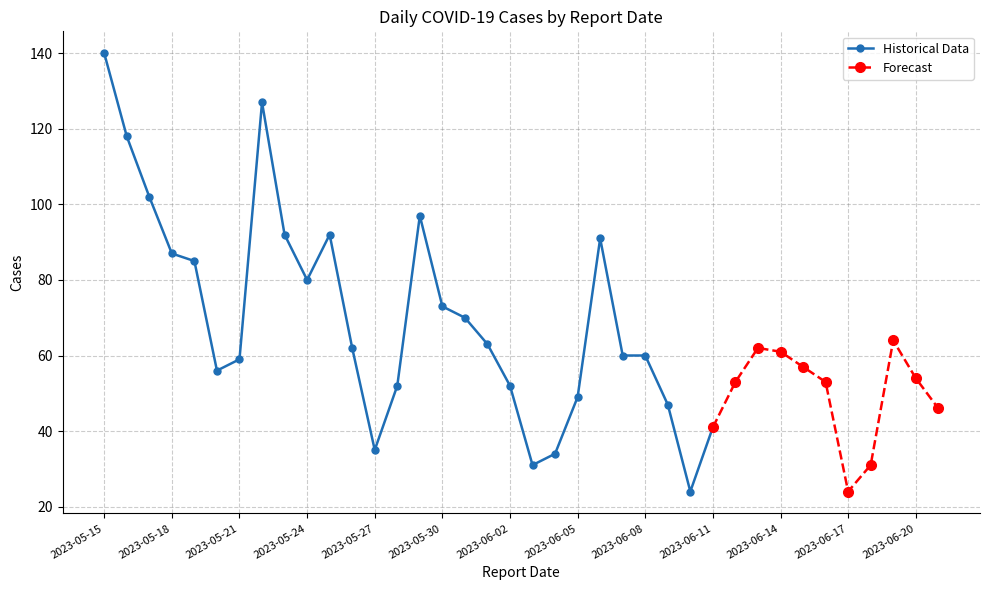

At which category does the chart reach its minimum across all series?

2023-06-10